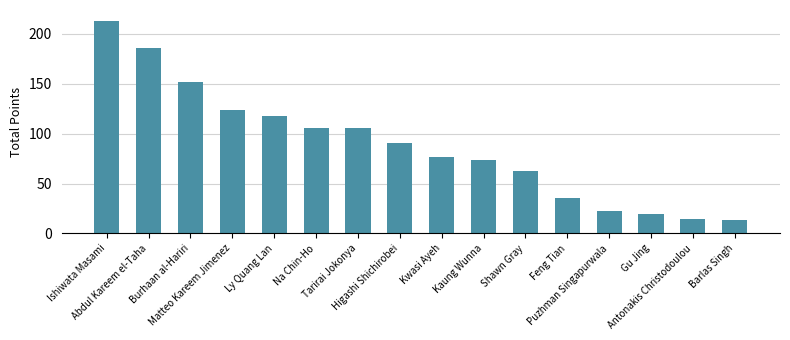

Does the chart contain stacked bars?

No